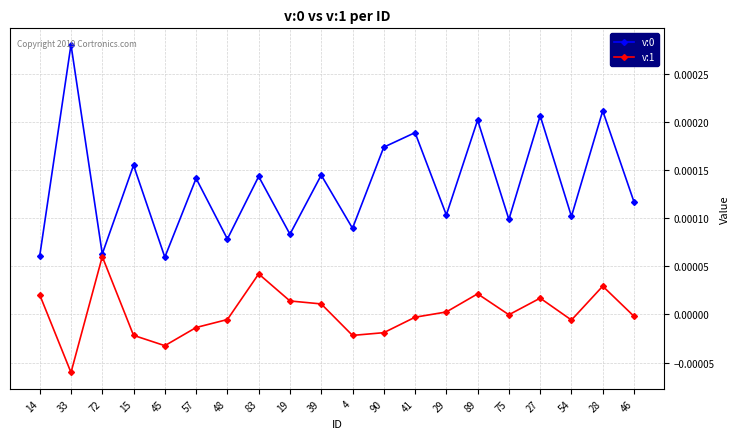

Is it true that v:1 equals -0.0 at 54?

True